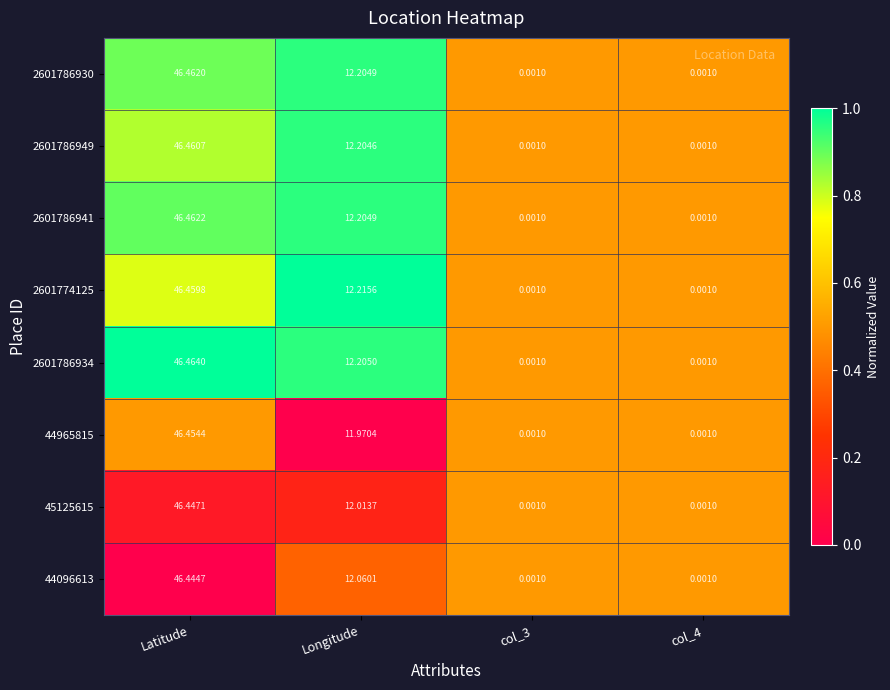

How many distinct data groups are displayed?

8